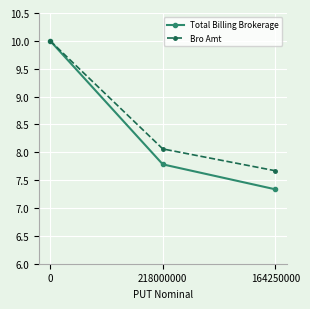

Which series has the largest total across all categories?

Bro Amt